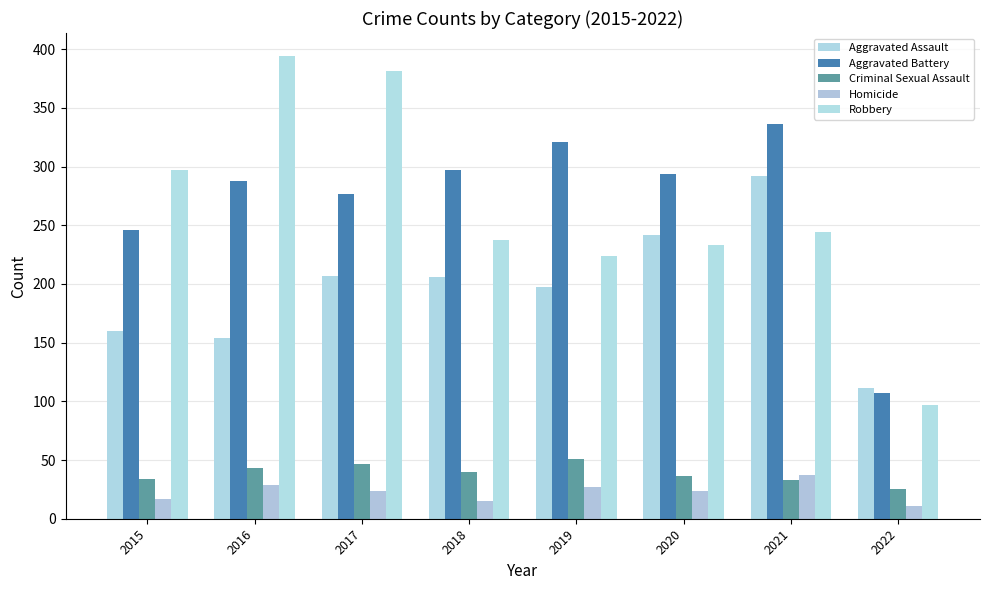

The Aggravated Battery series shows 67 at 2018. True or false?

False